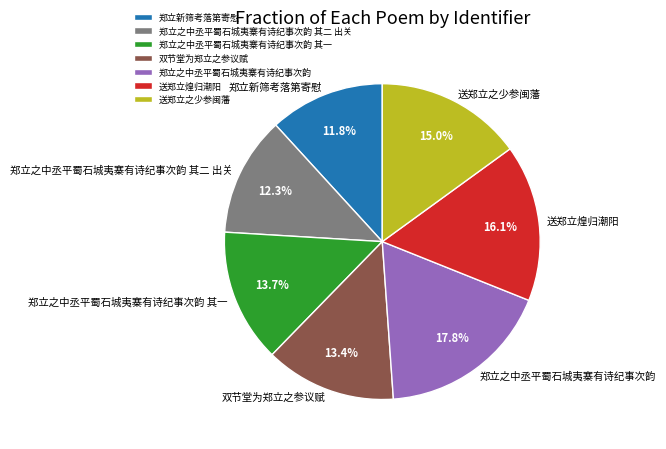

To the nearest percent, what is the difference between the largest and smallest slice percentages?

6%